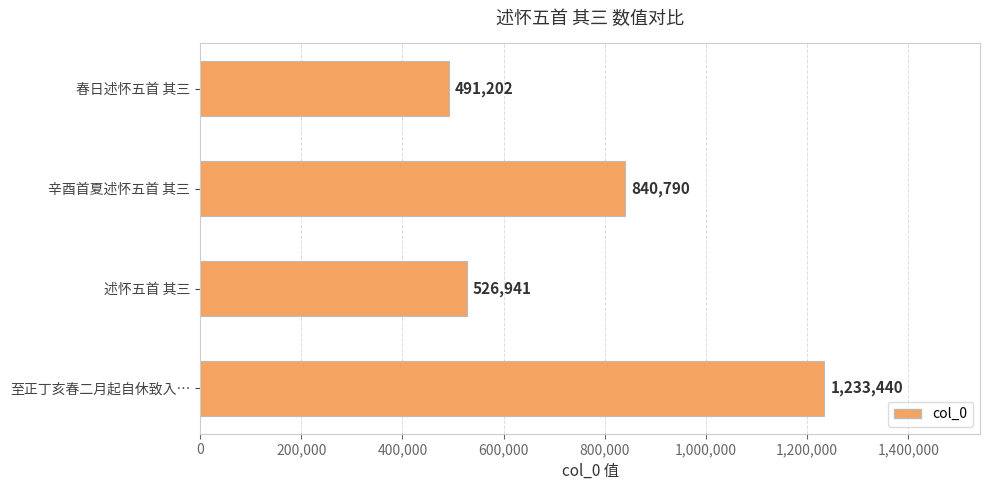

Rank the categories by value from highest to lowest.

至正丁亥春二月起自休致入…, 辛酉首夏述怀五首 其三, 述怀五首 其三, 春日述怀五首 其三